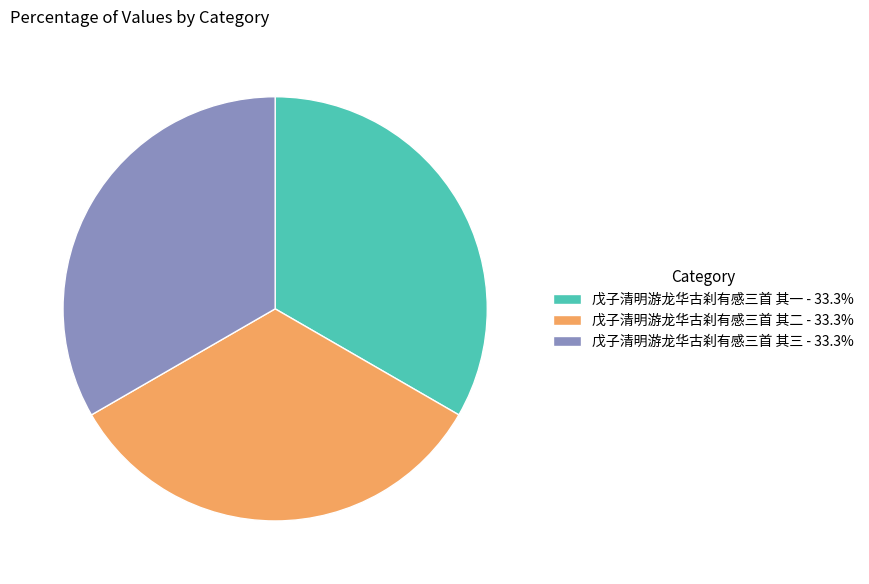

Combined, do 戊子清明游龙华古刹有感三首 其一 - 33.3% and 戊子清明游龙华古刹有感三首 其二 - 33.3% account for over 50%?

Yes